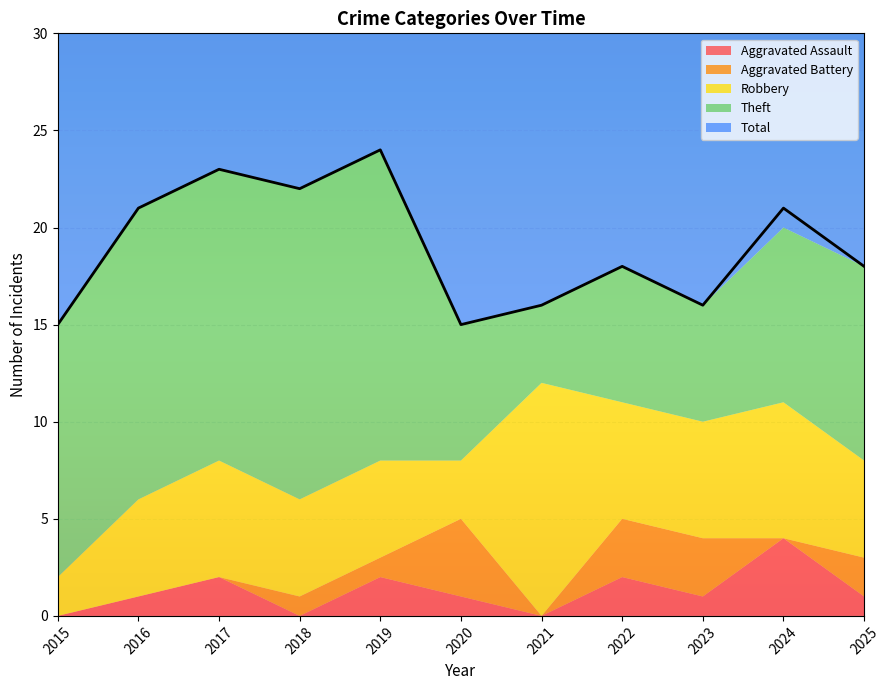

At which category does Total reach its first local valley?

2018